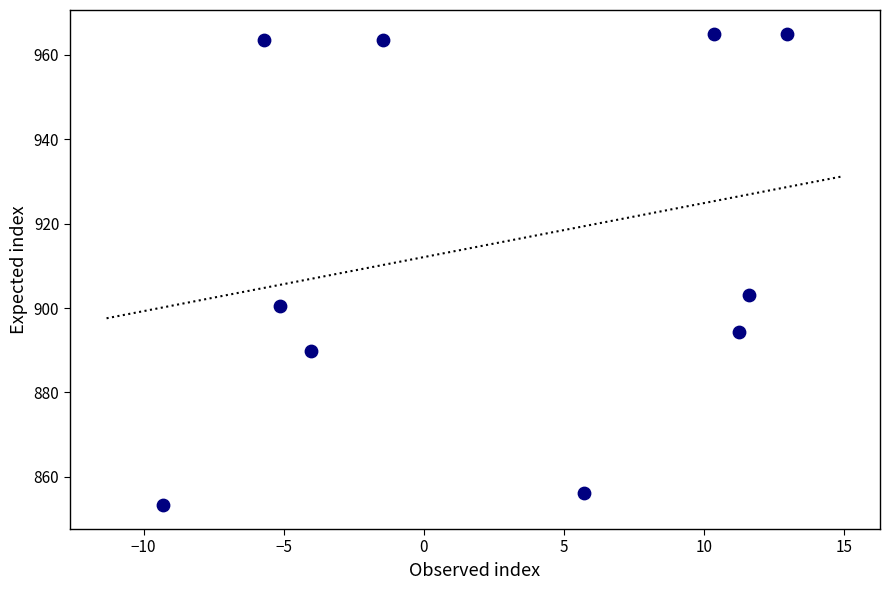

What Y value in the scatter plot is closest to 909?

903.1